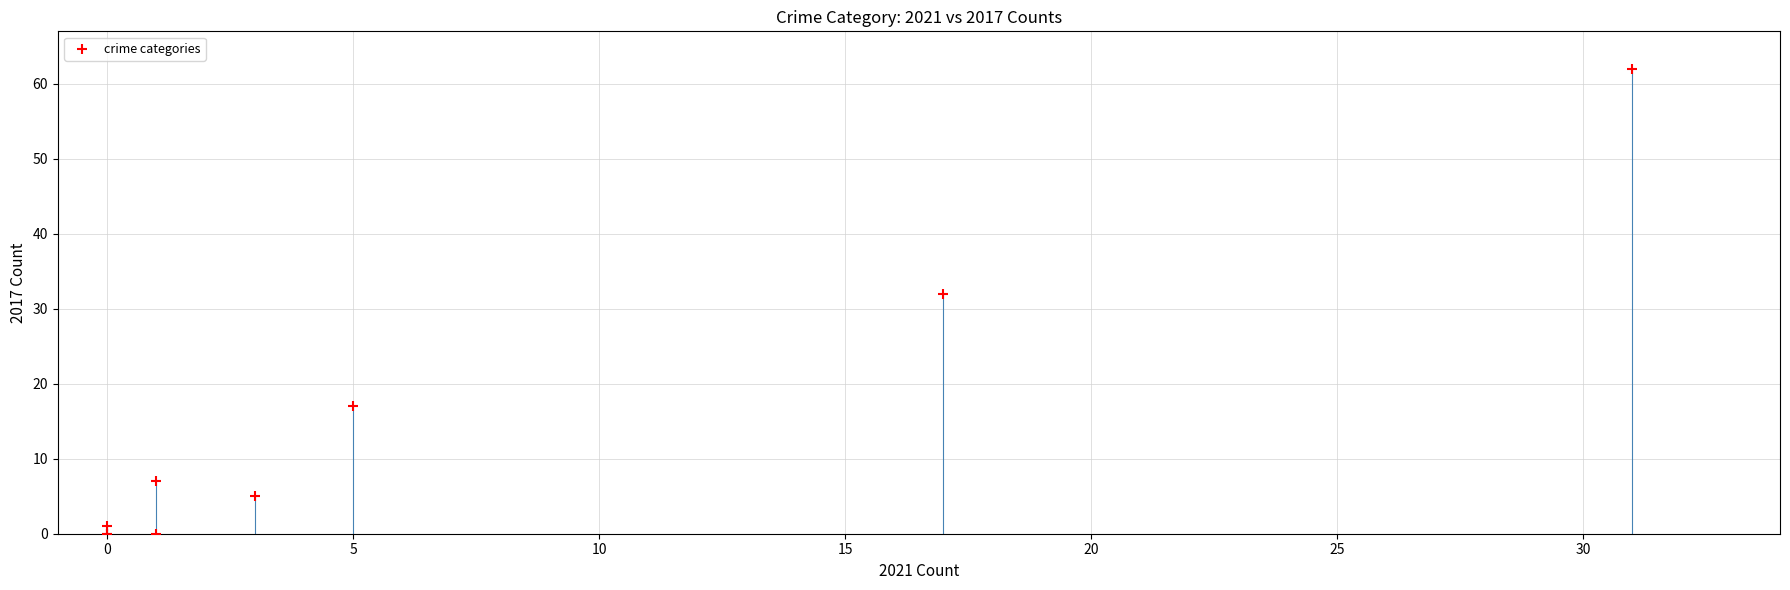

What Y value in the scatter plot is closest to 31?

32